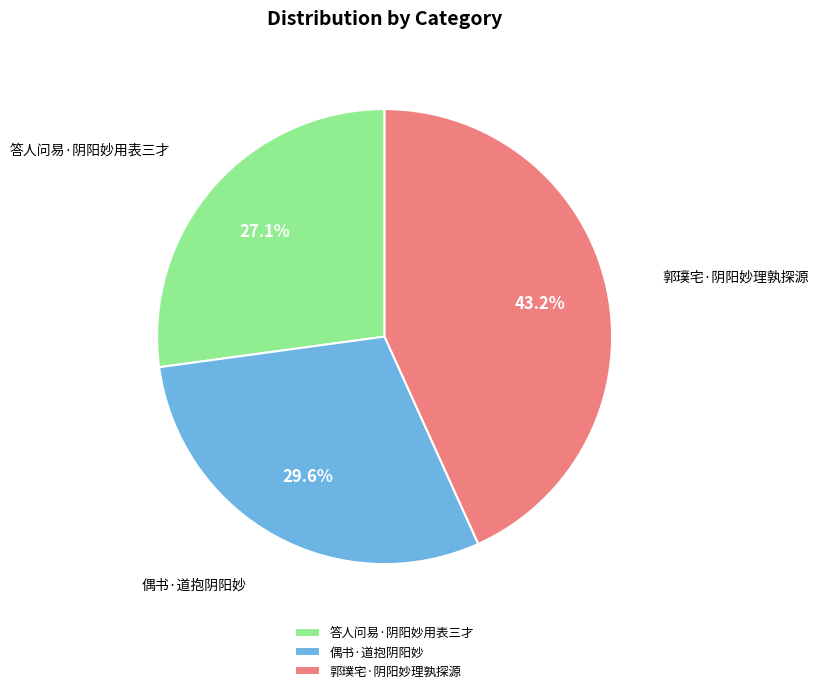

Count the number of slices in the pie.

3